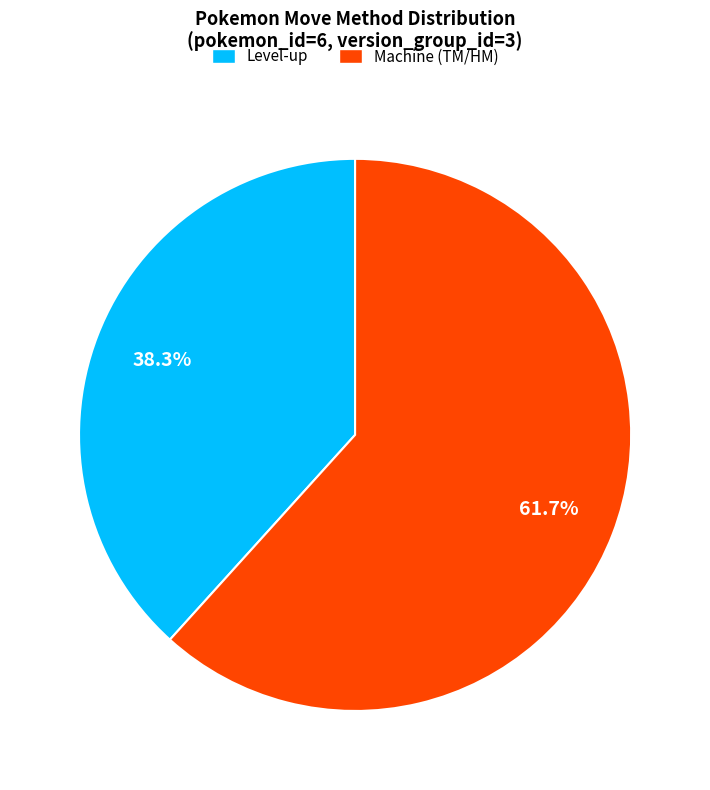

Which category accounts for the majority?

Machine (TM/HM)